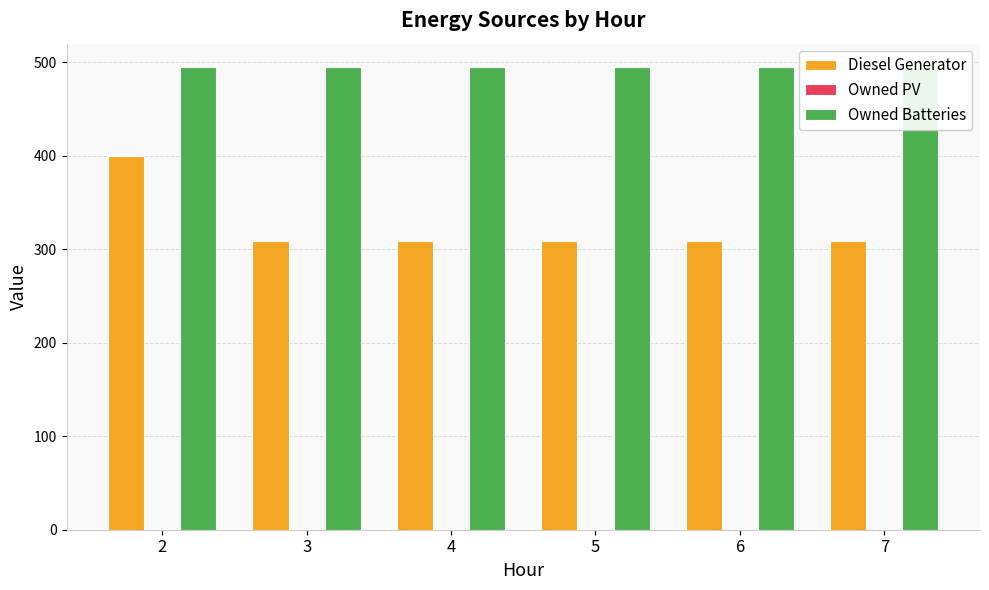

What is the difference between the highest and lowest values at 5?

495